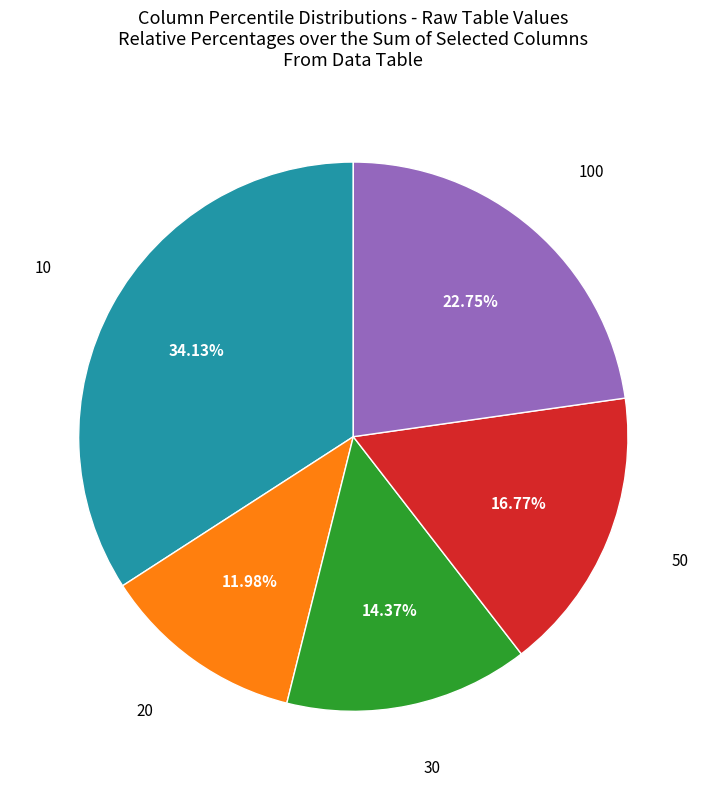

Is there any slice that represents more than half of the pie?

No